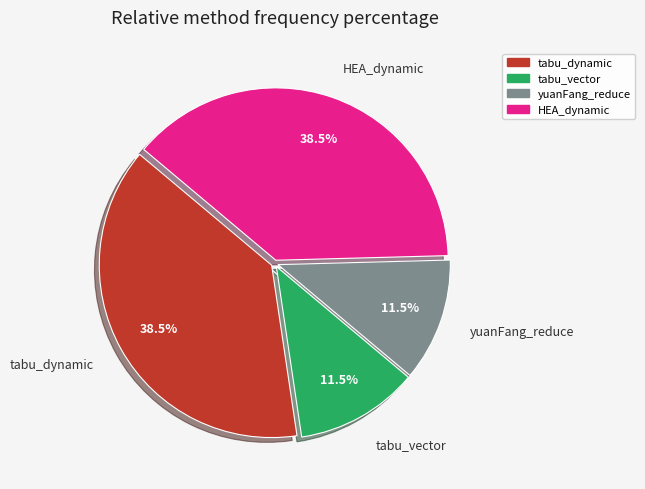

What is the total percentage of HEA_dynamic and tabu_vector?

50.0%